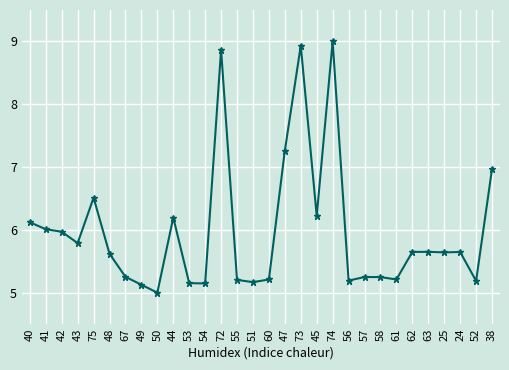

What position from the left is 58?

23